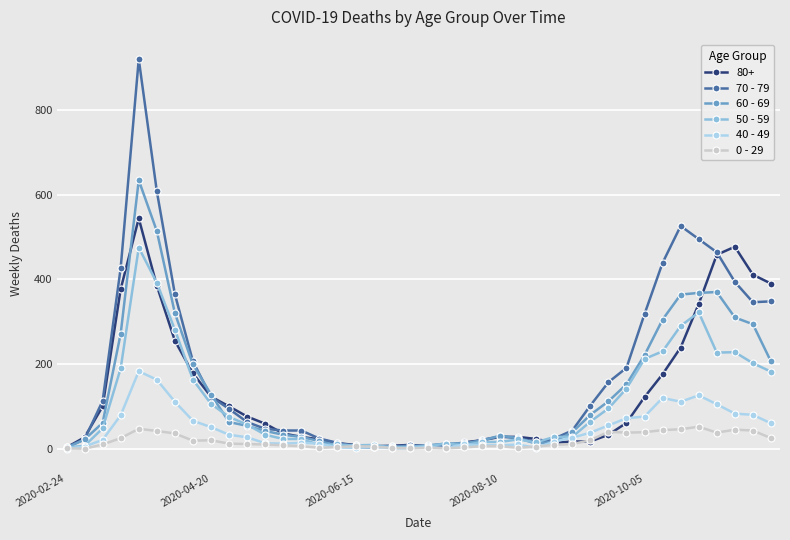

Which series has the widest spread of values?

70 - 79